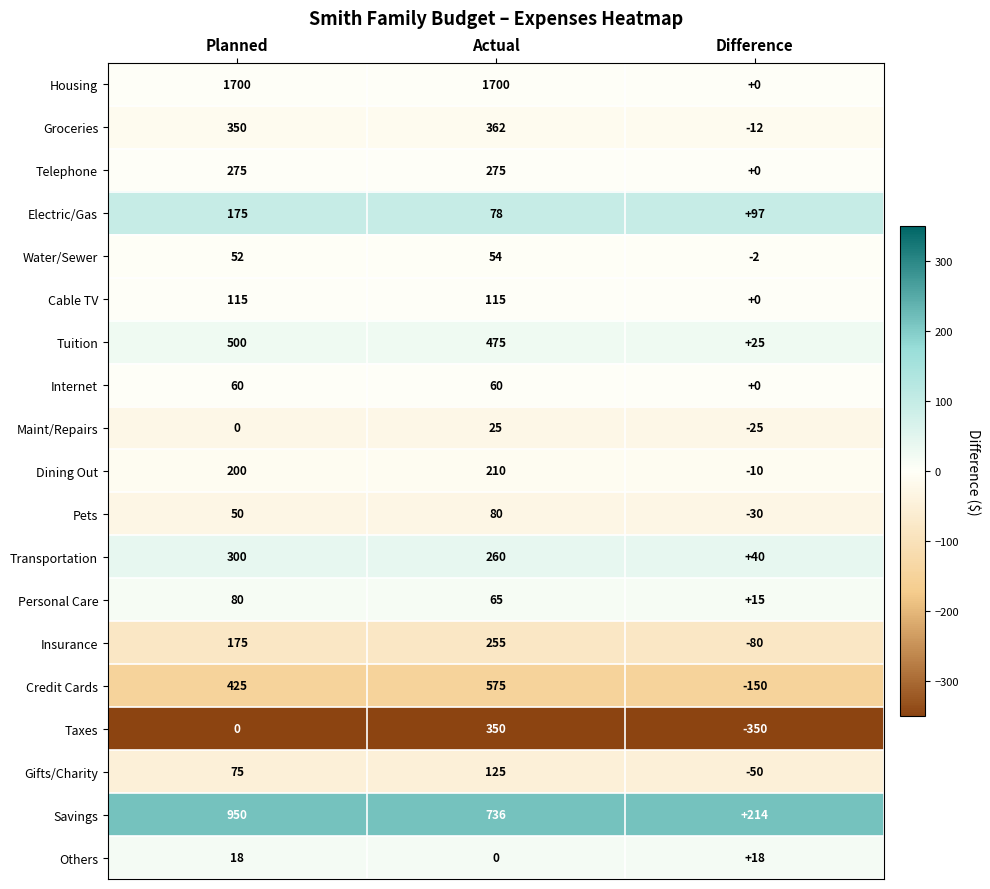

At which category does the chart reach its minimum across all series?

Difference